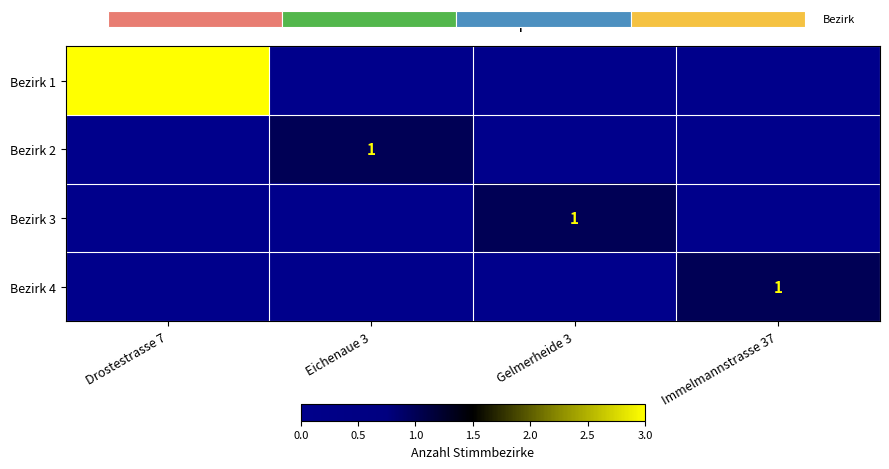

True or false: Bezirk 4 has a value of 1 at Immelmannstrasse 37.

True